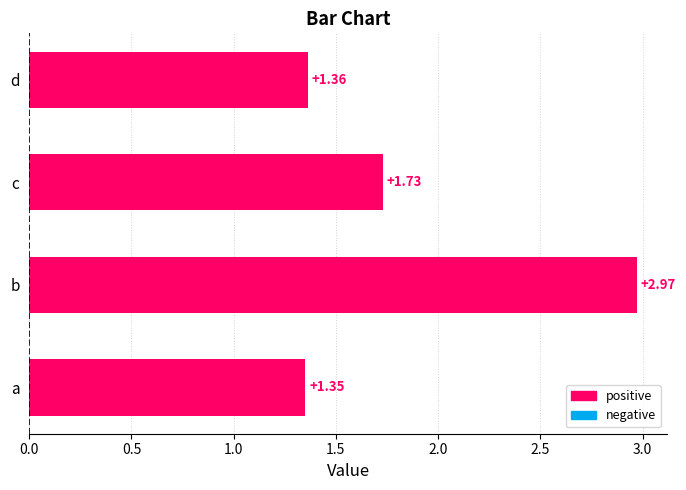

What is the difference between the second highest and second lowest values?

0.4